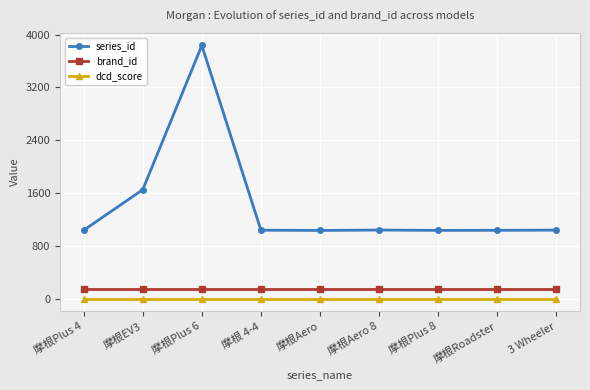

Rank the series at 摩根Plus 4 from highest to lowest value.

series_id, brand_id, dcd_score